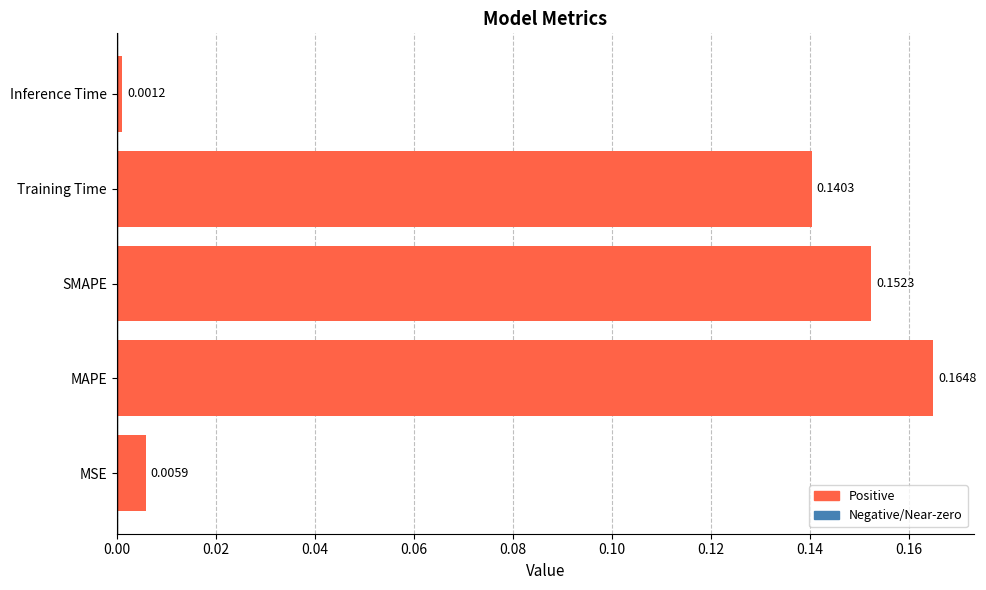

Does the chart contain stacked bars?

No